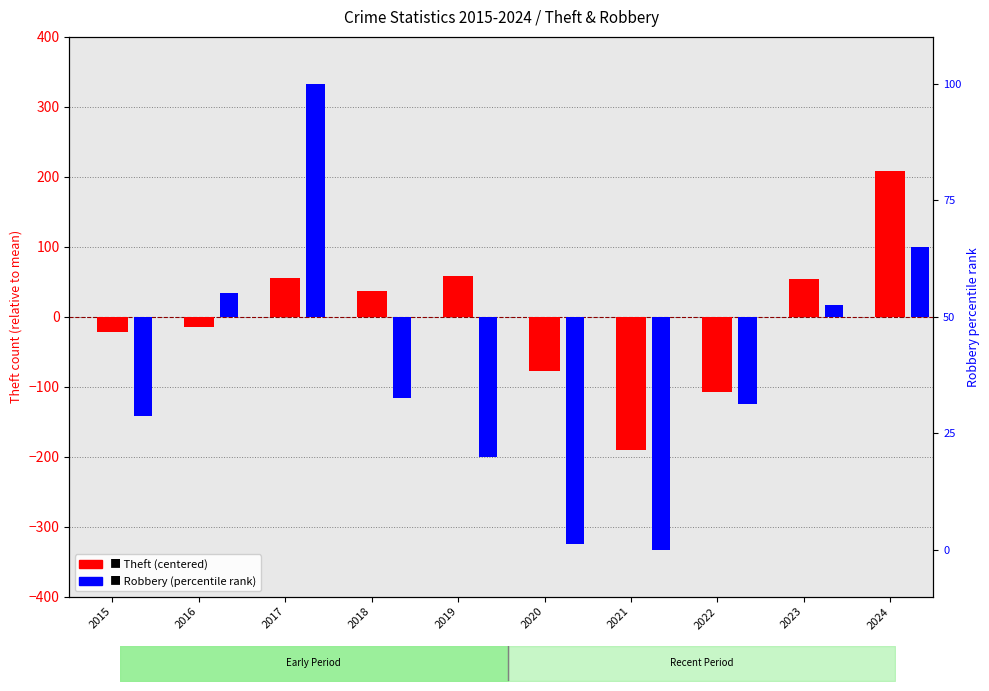

Between 2017 and 2023, which is larger?

2017